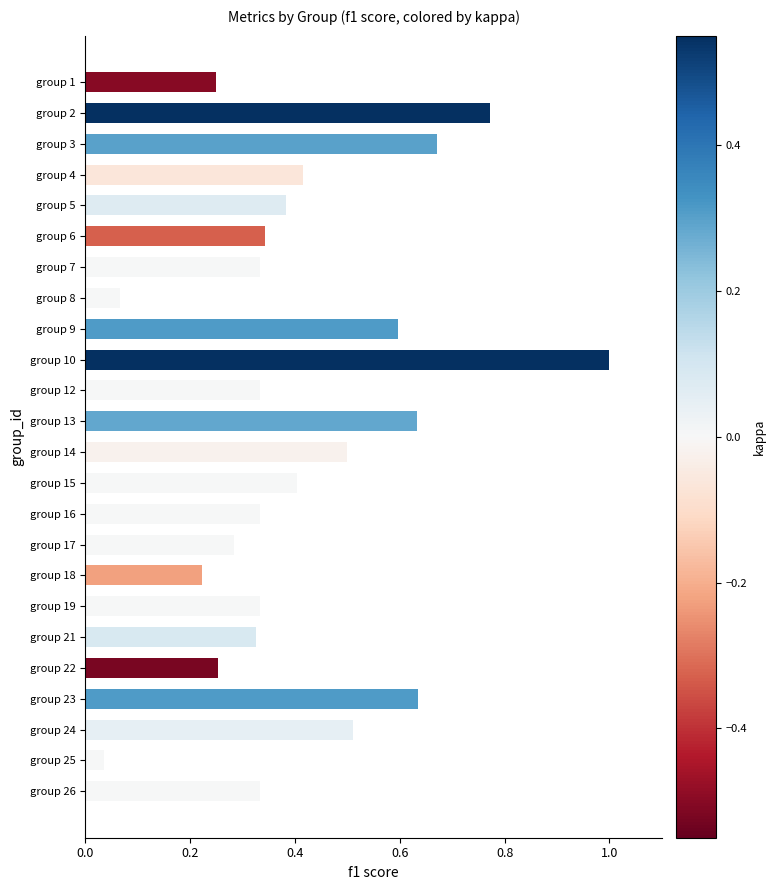

Which has a higher value, group 9 or group 7?

group 9